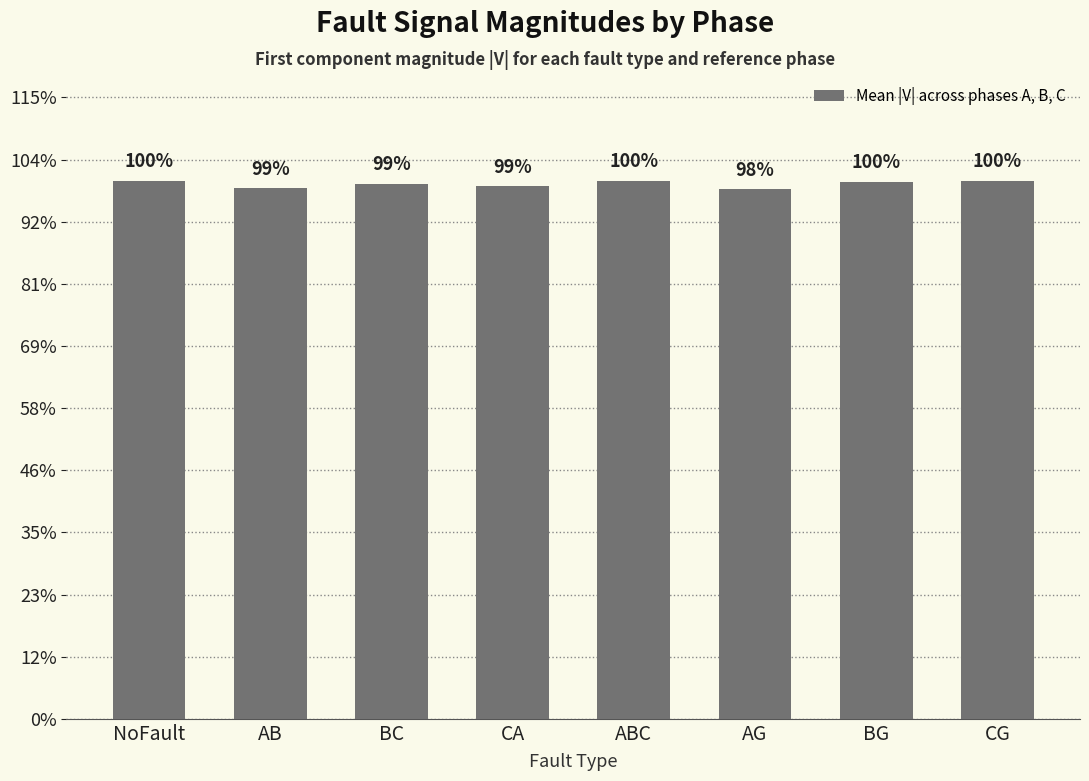

Is it true that the value at AB is 0.6?

False